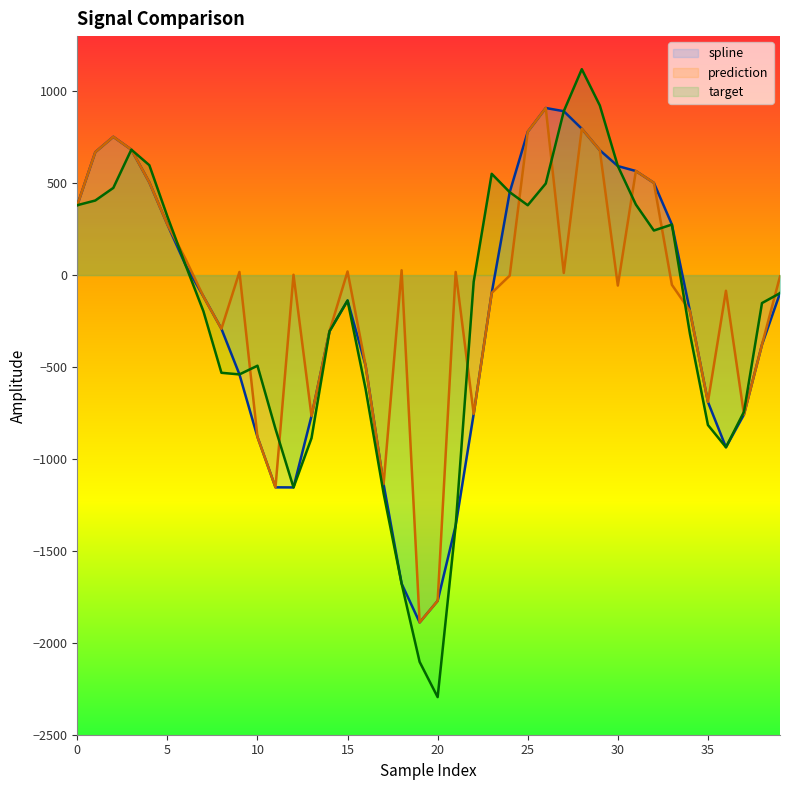

Which has a higher value, 17 or 31?

31